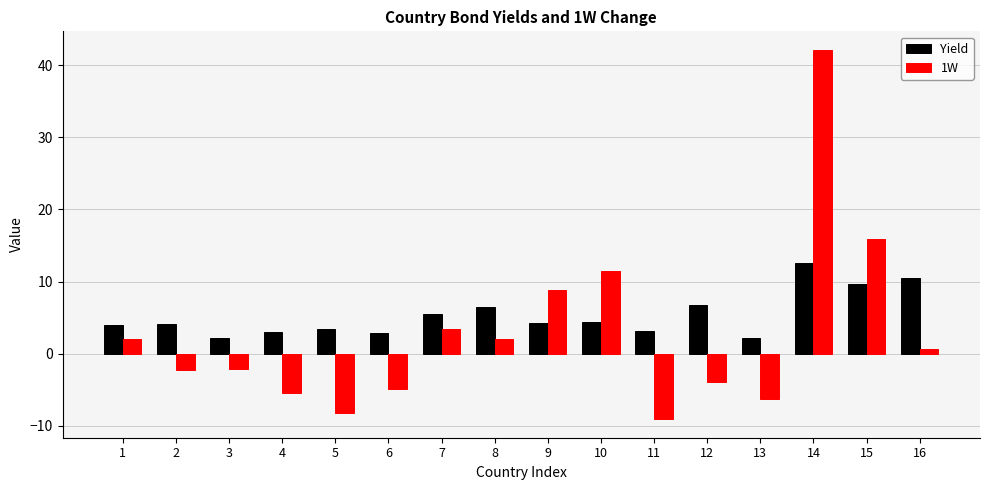

Which series has the widest spread of values?

1W